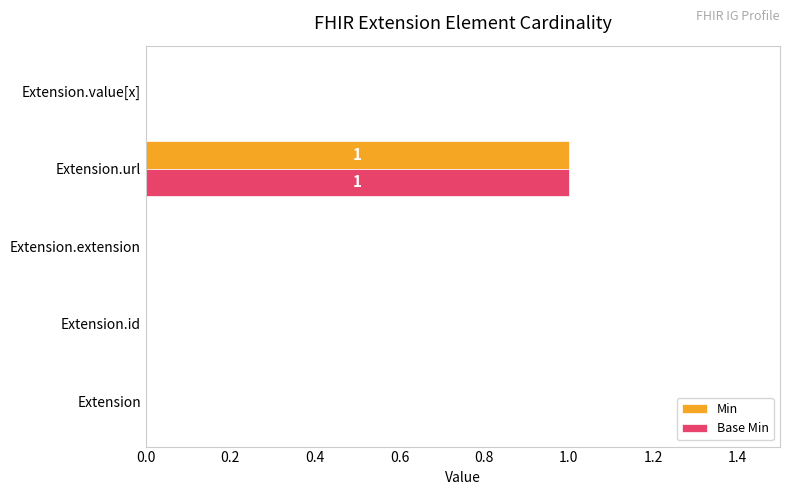

What is the highest value of the Min series?

1